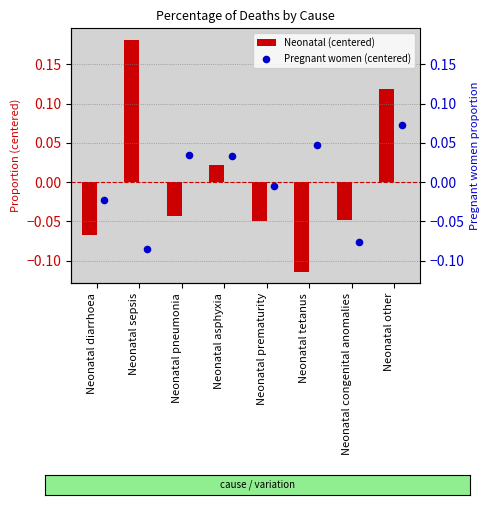

Is the value of Pregnant women (centered) at Neonatal tetanus greater than the value of Neonatal (centered) at Neonatal congenital anomalies?

Yes